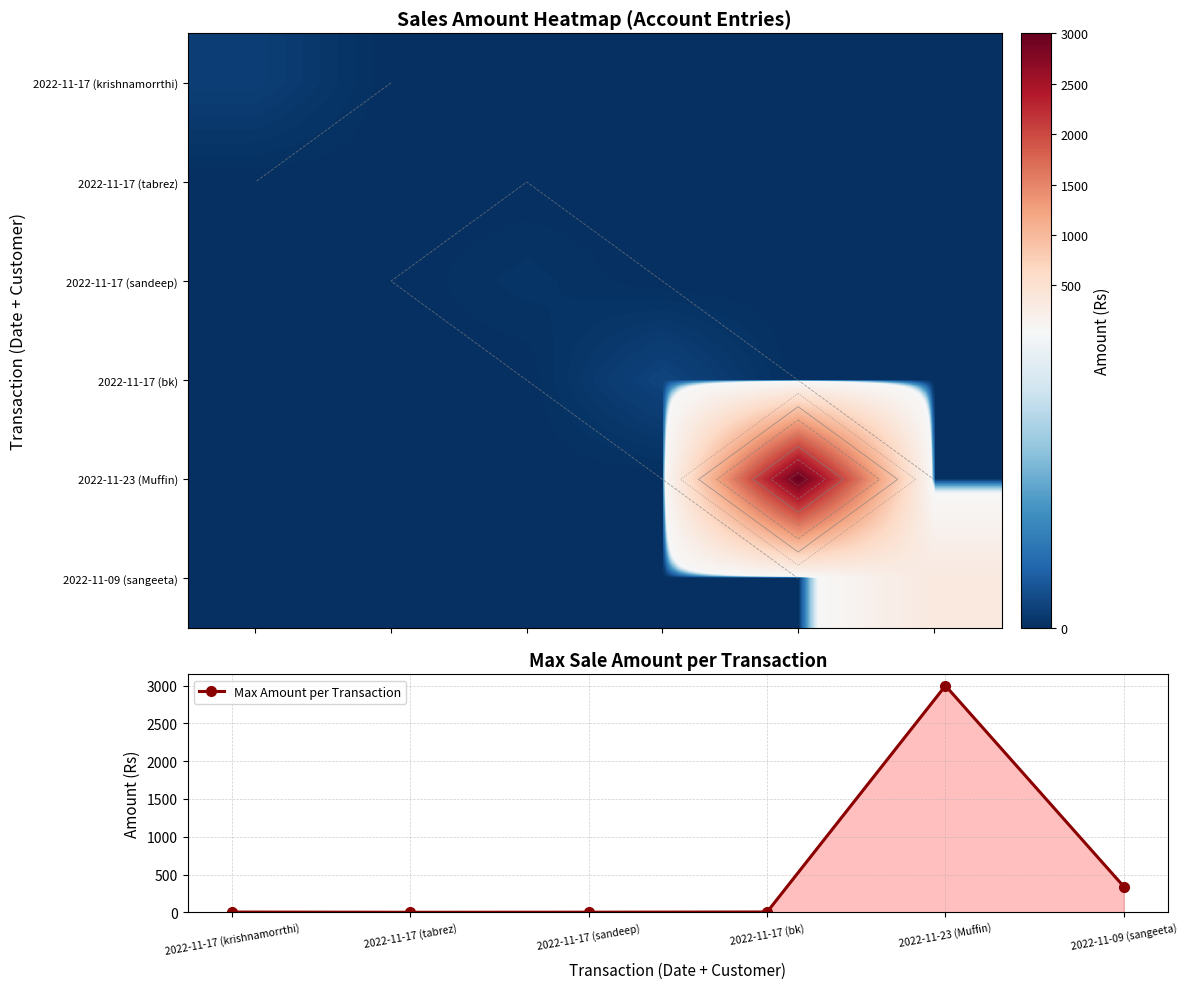

At which label is Max Amount per Transaction closest to 1500?

2022-11-09 (sangeeta)